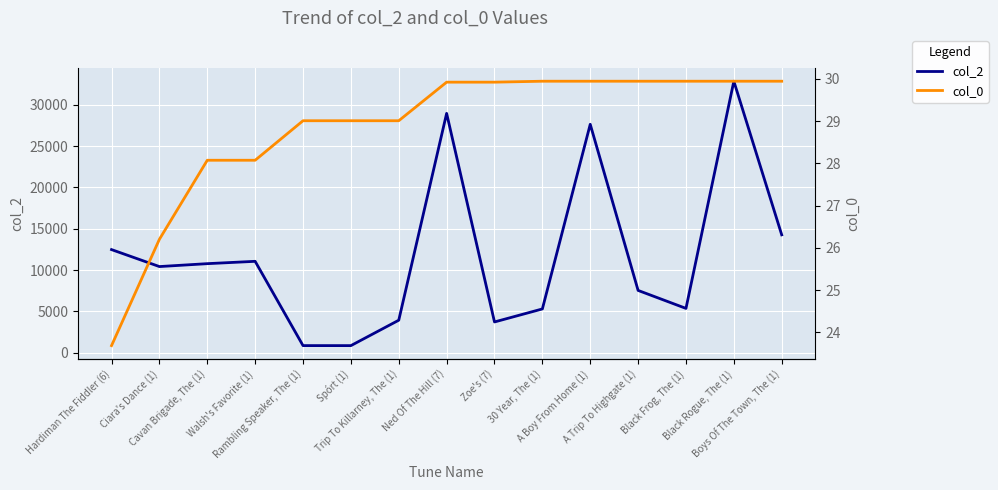

Does the chart display data point markers on the line(s)?

No